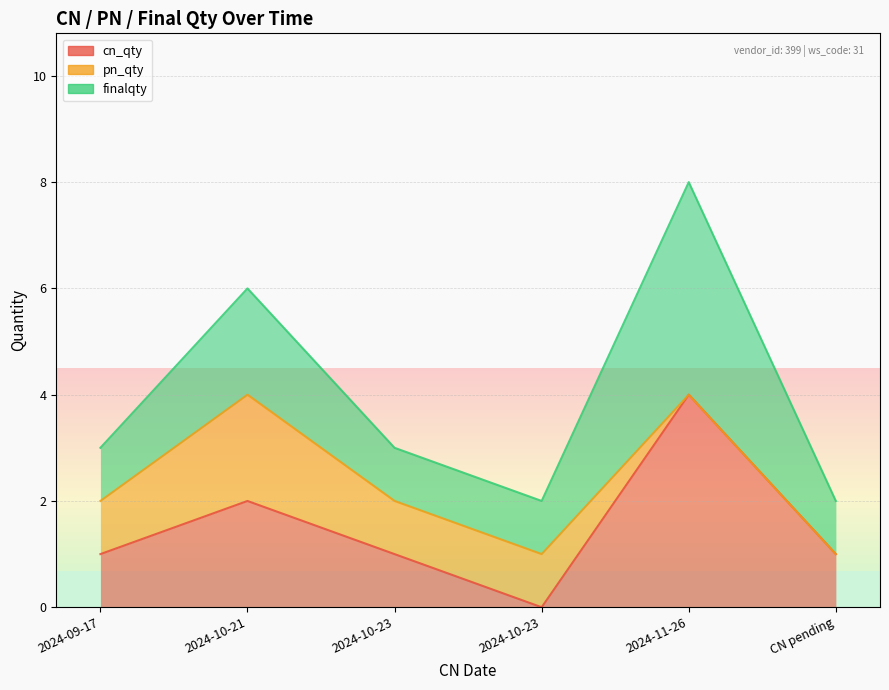

Is it true that cn_qty equals 2 at CN pending?

False